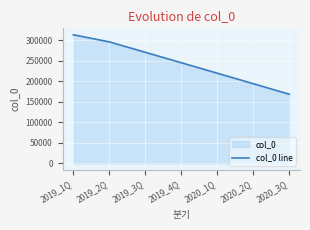

The chart shows a value of 106034 at 2019_4Q. True or false?

False